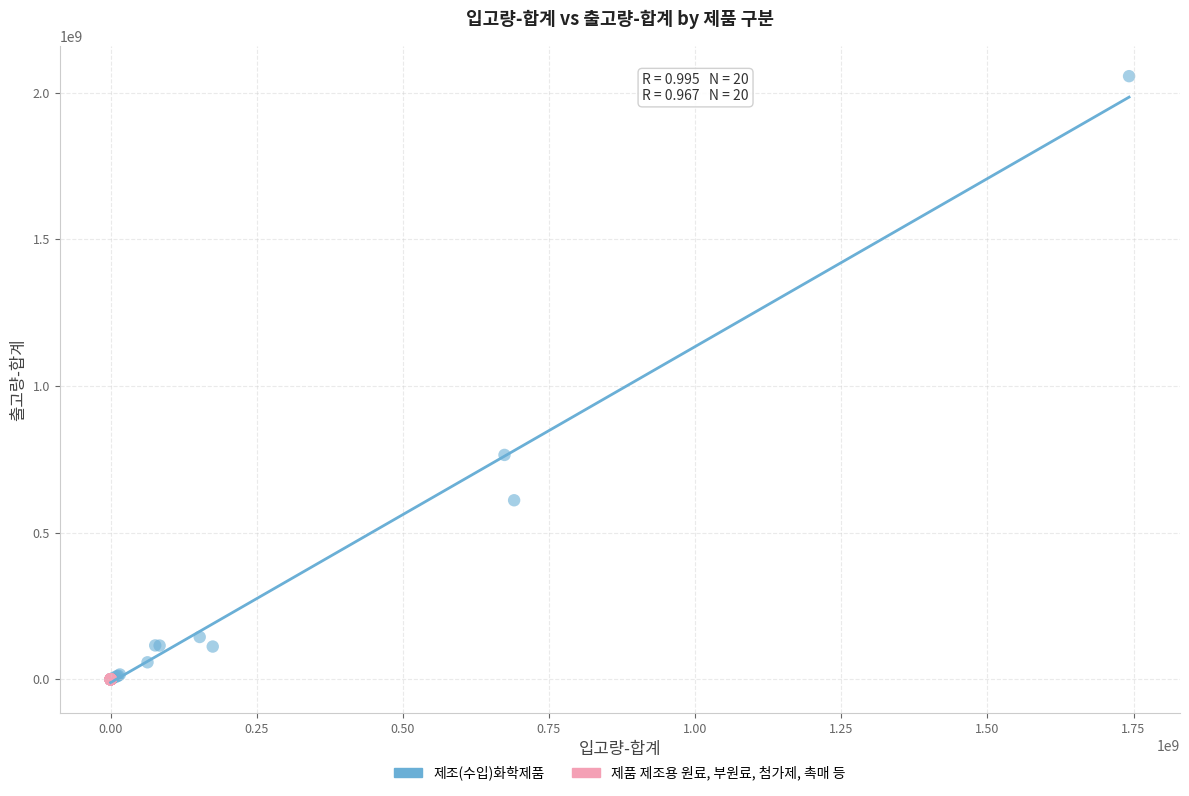

What are all the series names shown in the legend?

제조(수입)화학제품, 제품 제조용 원료, 부원료, 첨가제, 촉매 등